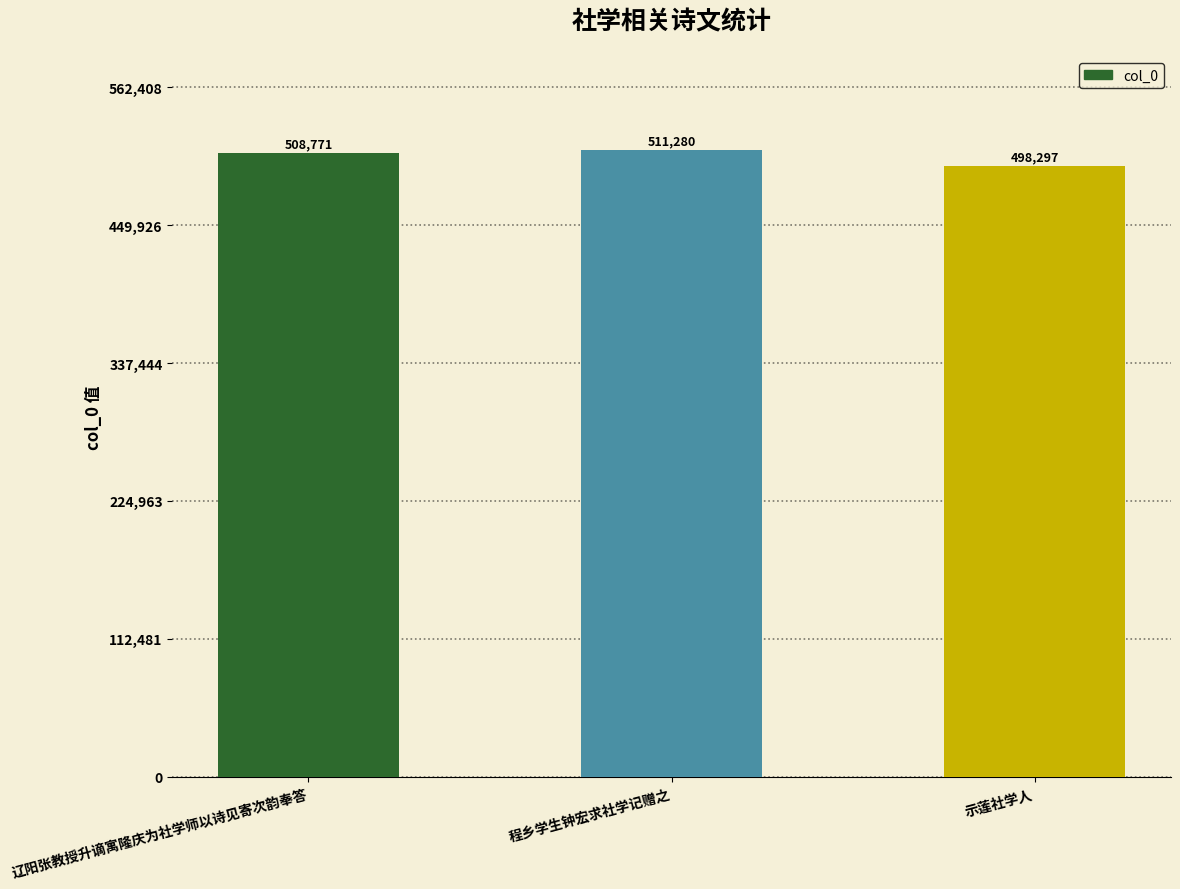

What is the ratio of the value at 辽阳张教授升谪寓隆庆为社学师以诗见寄次韵奉答 to the value at 程乡学生钟宏求社学记赠之?

1.0